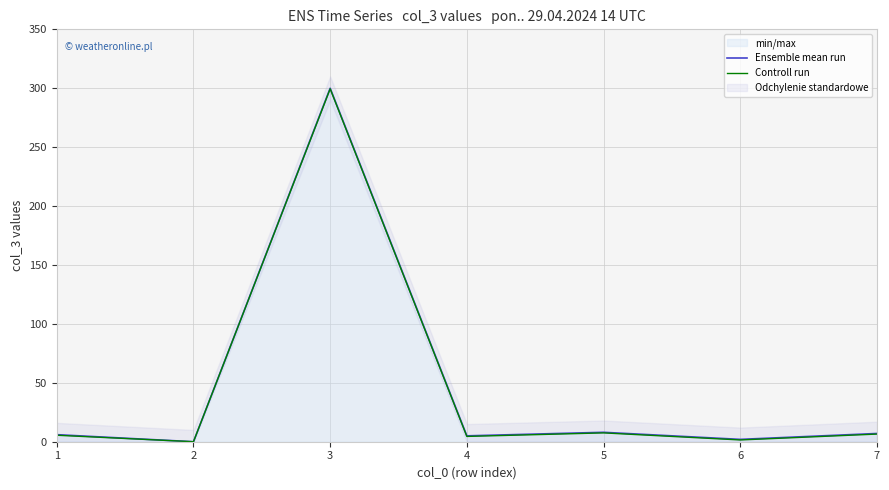

What is the value of the Controll run point at the 3rd from the left?

299.5